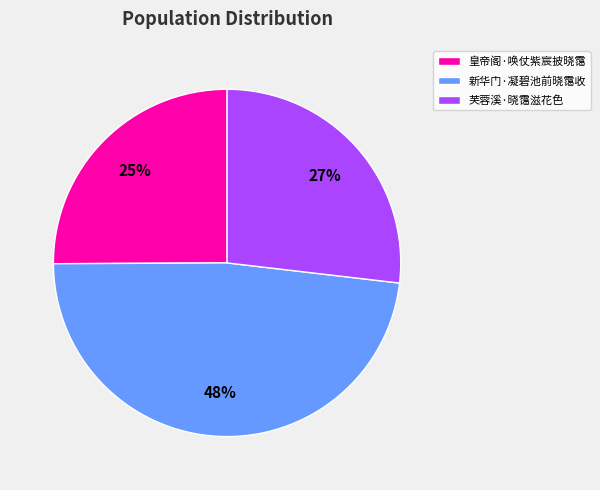

To the nearest percent, what is the combined percentage of 皇帝阁·唤仗紫宸披晓霭 and 新华门·凝碧池前晓霭收?

73%